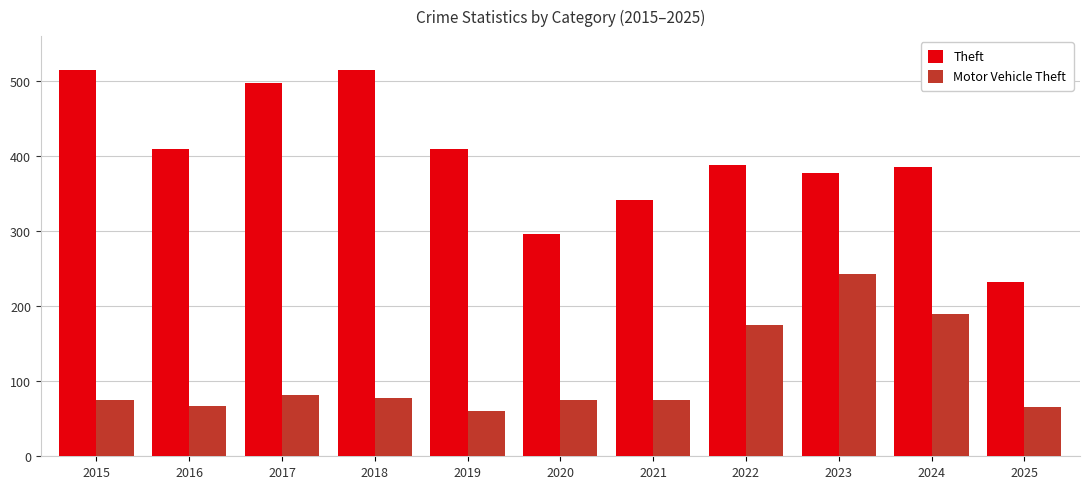

What are all the series names shown in the legend?

Theft, Motor Vehicle Theft